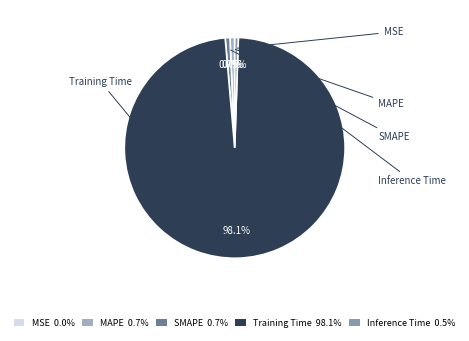

To the nearest percent, what is the average slice percentage?

20%